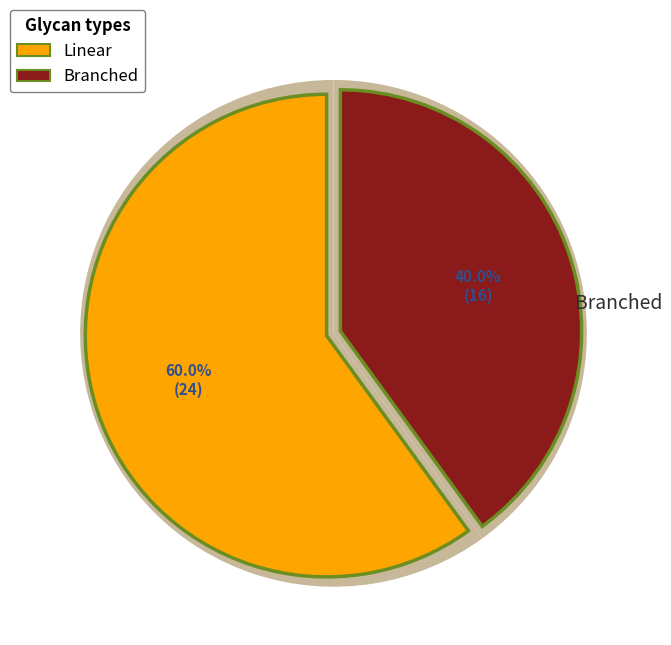

Is 10 the majority of the pie?

No